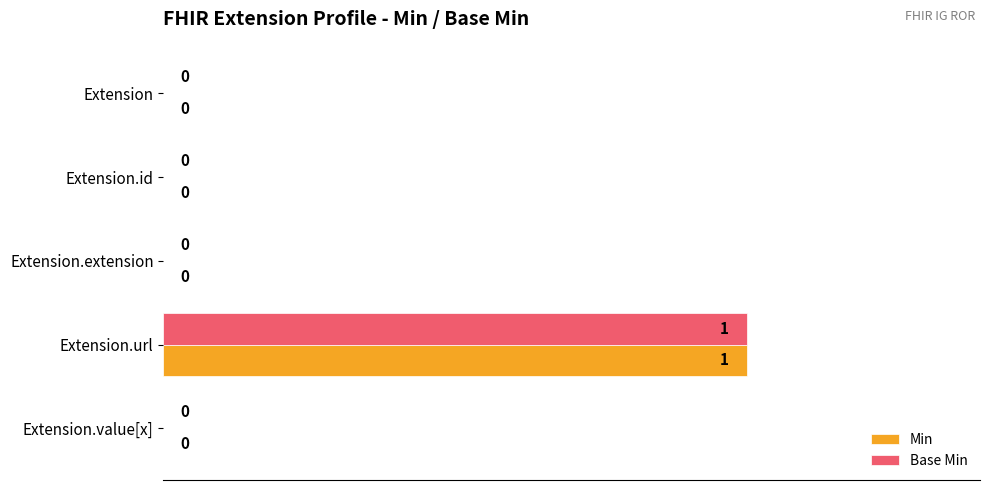

The Min series shows 1 at Extension.url. True or false?

True